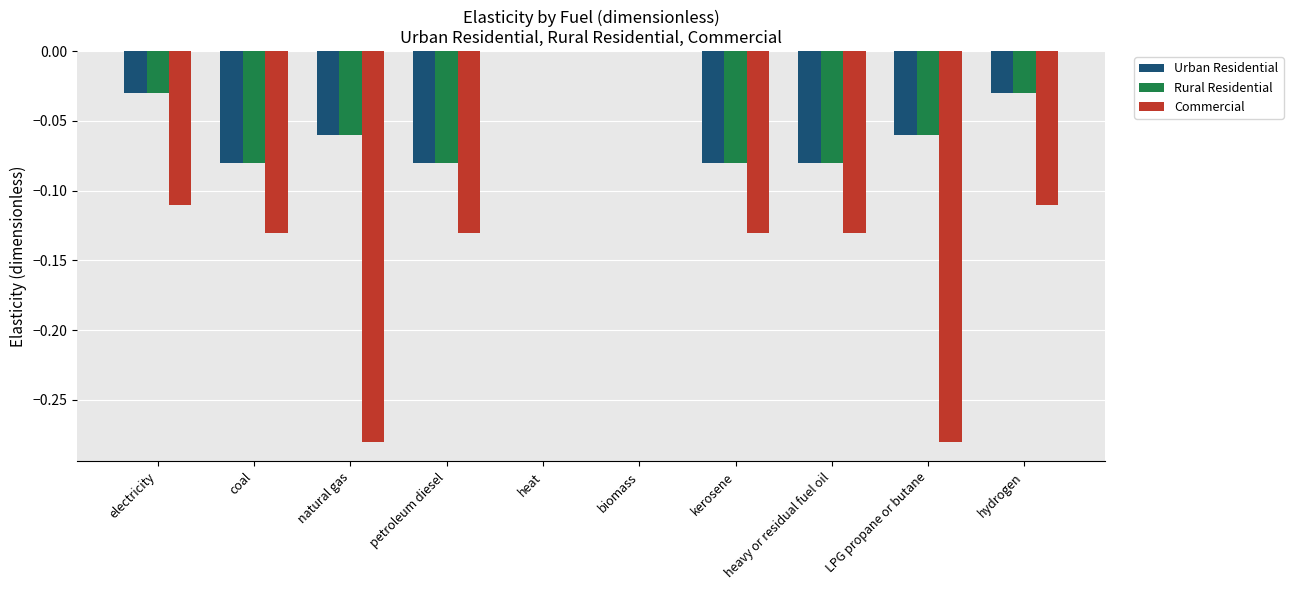

Count the number of categories in the chart.

10